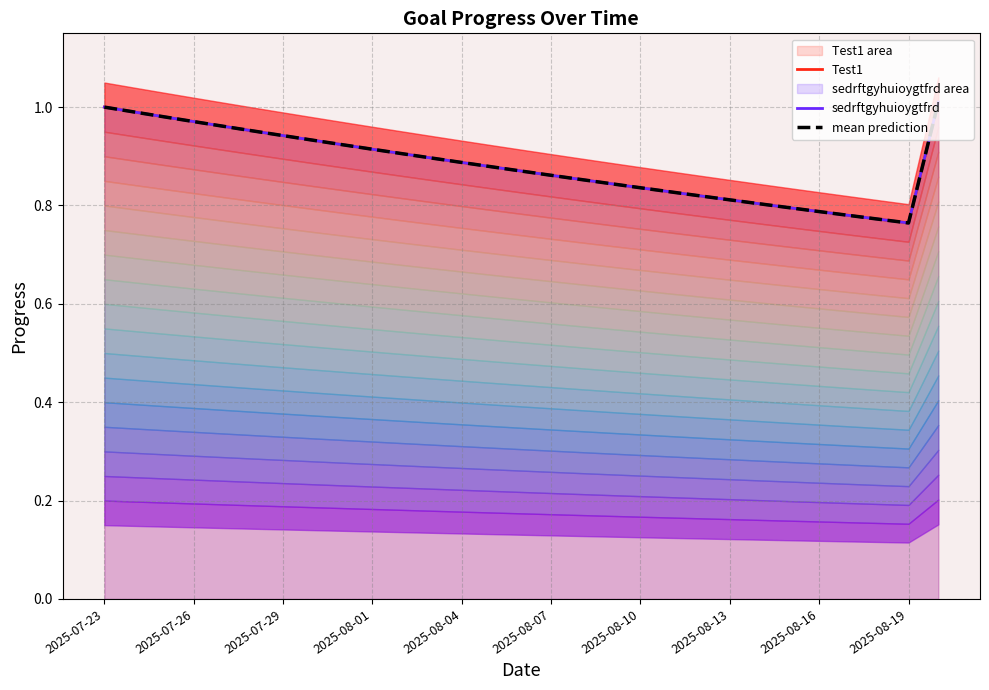

What are all the series names shown in the legend?

Test1, sedrftgyhuioygtfrd, mean prediction